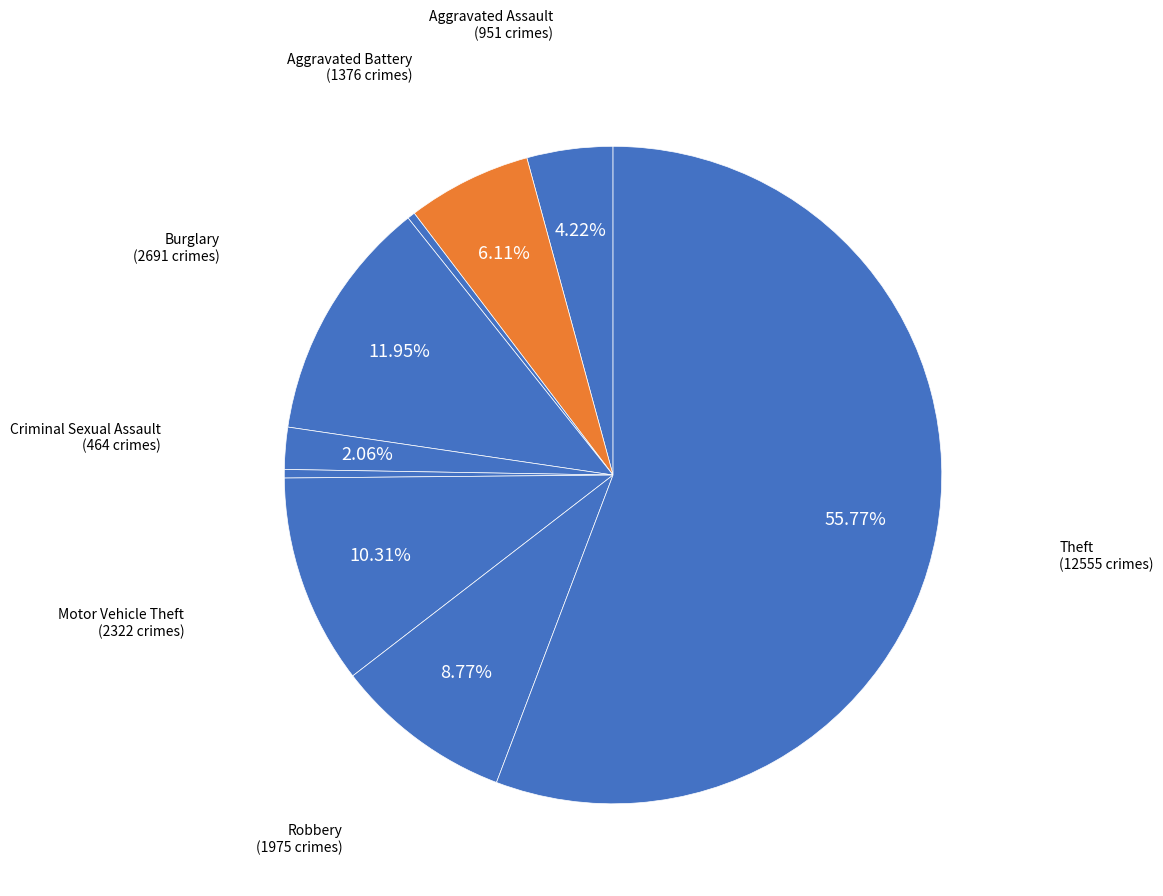

How many slices are in this pie chart?

9